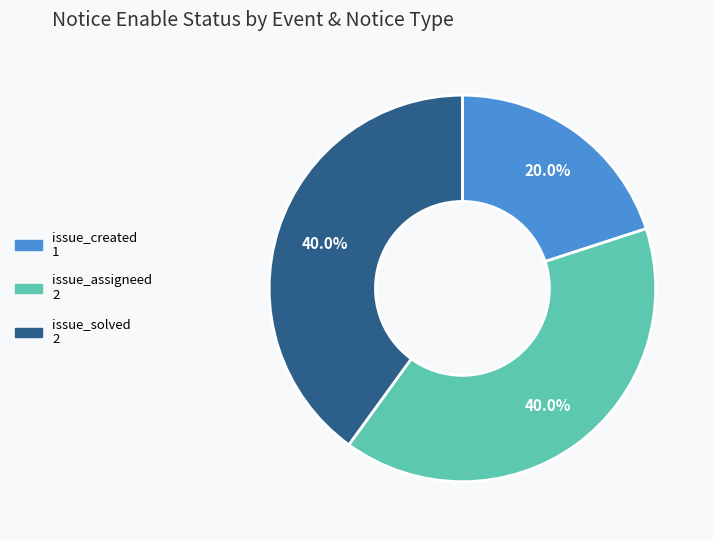

Count the number of slices in the pie.

3